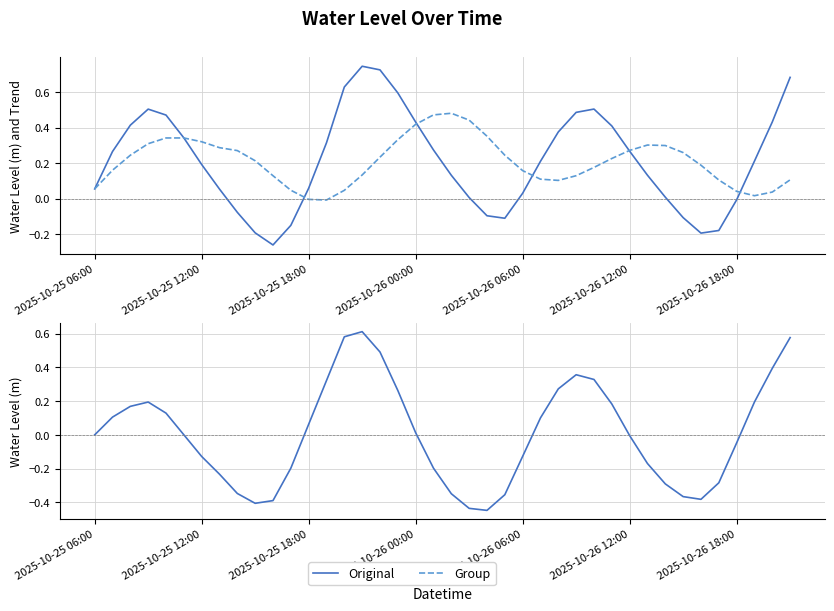

What position from the left is 2025-10-25 18:00?

3